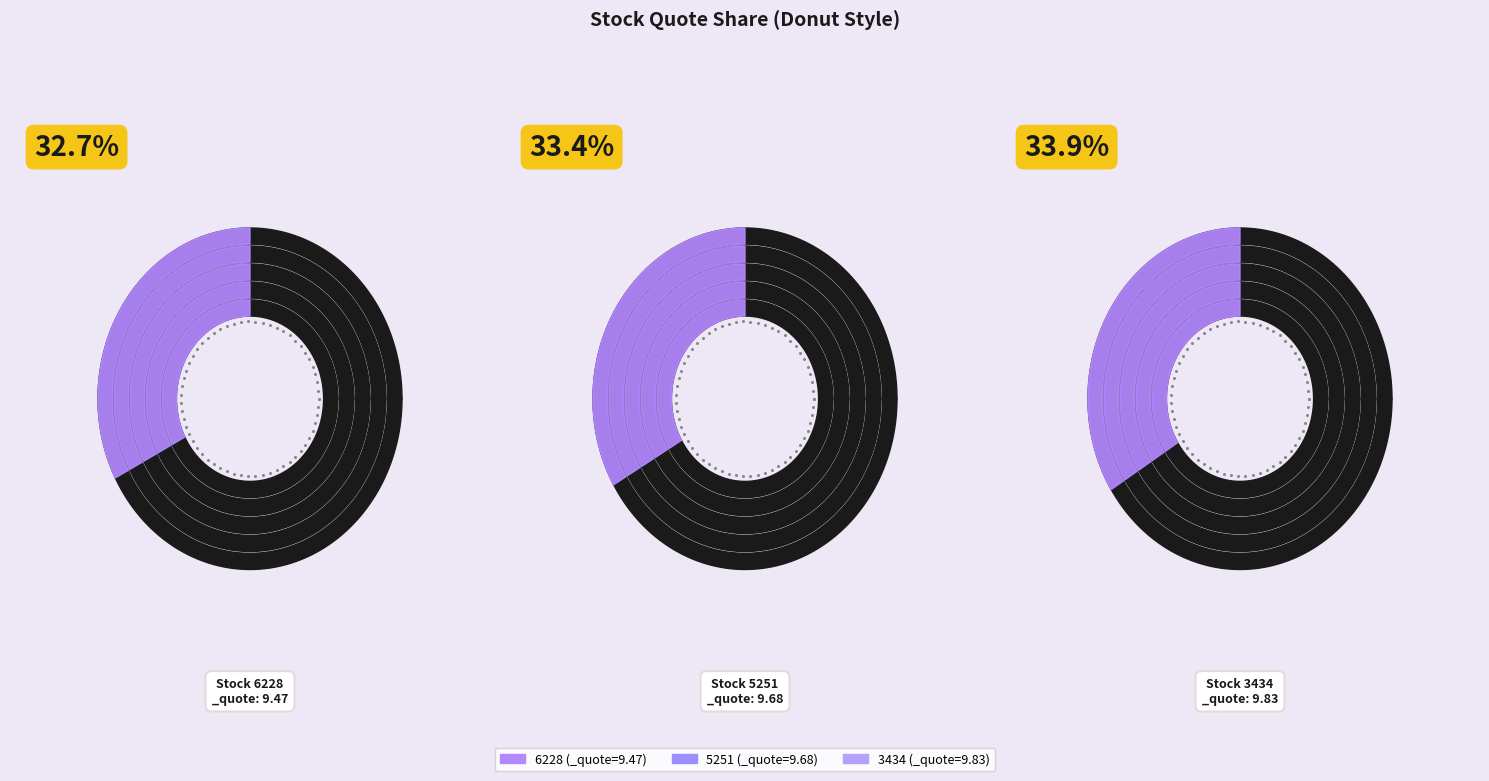

What is the change in value from 5251 to 3434?

+0.2